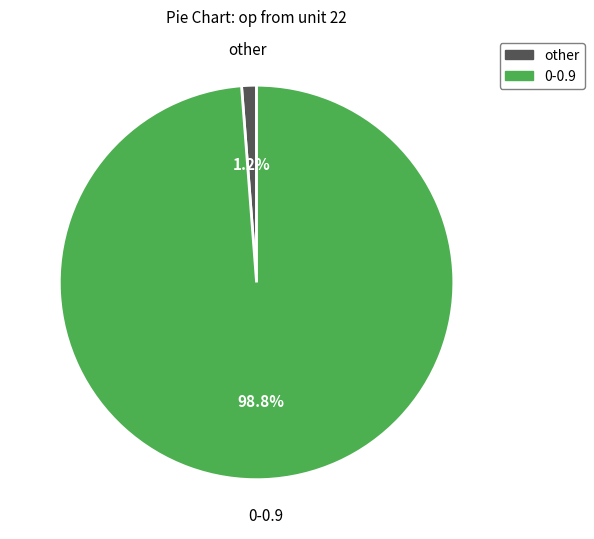

Rank the categories by value from lowest to highest.

other, 0-0.9